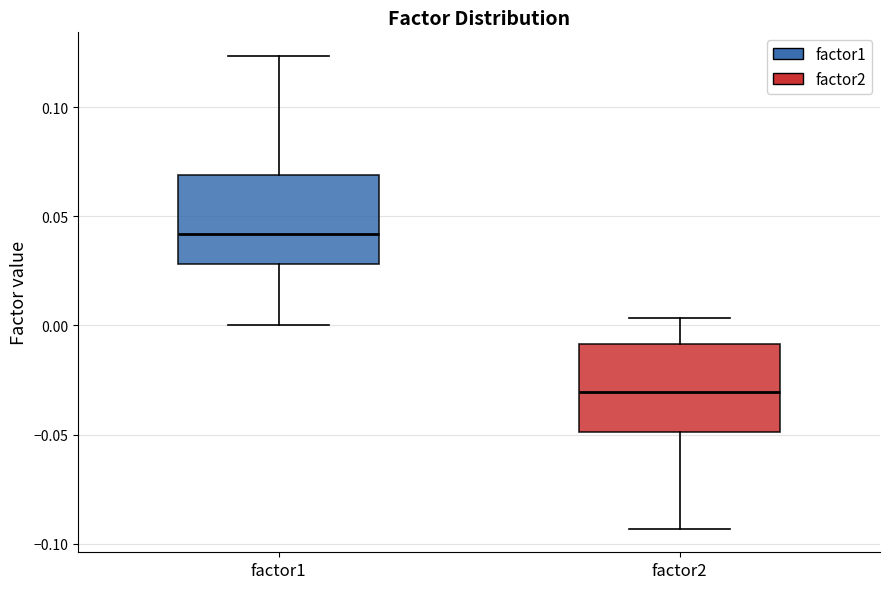

Reading left to right, transcribe this box plot: for each box, give where its median line is, the range the box spans, and where its two whiskers end, as read against the y-axis. The values are not printed on the chart, so give them approximately, as read against the axis.

factor1: median 0.040, box 0.030 to 0.070, whiskers 0.000 to 0.125
factor2: median -0.030, box -0.050 to -0.010, whiskers -0.095 to 0.005